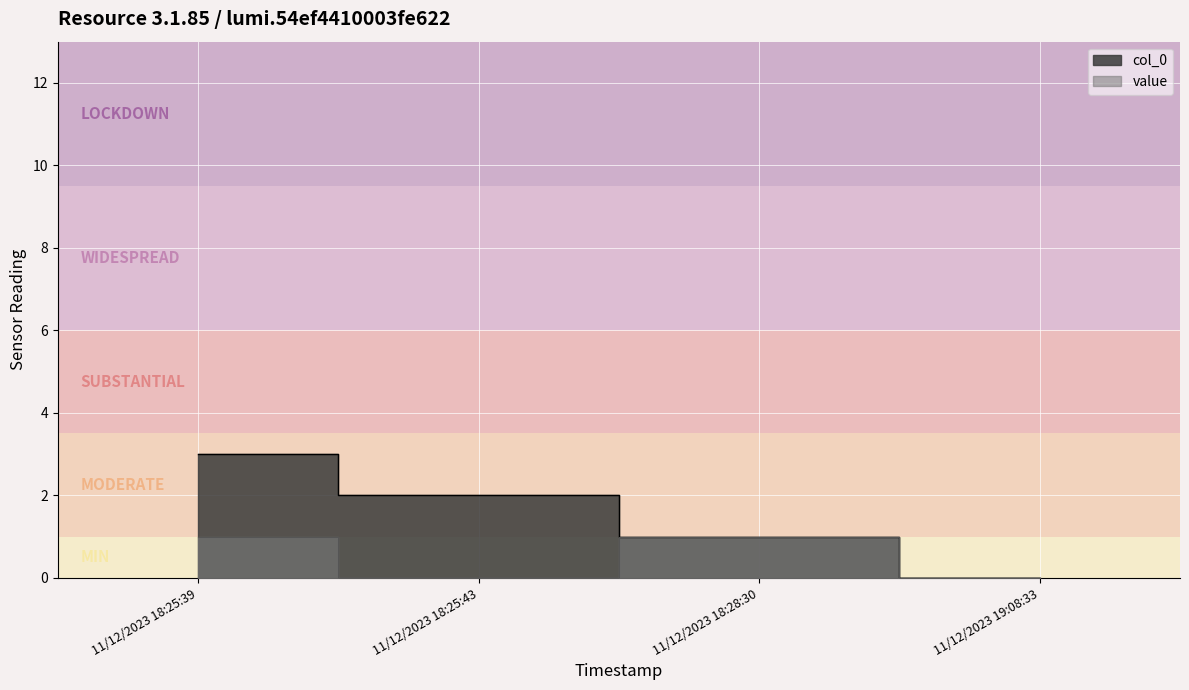

How many data points in col_0 are above 2?

1